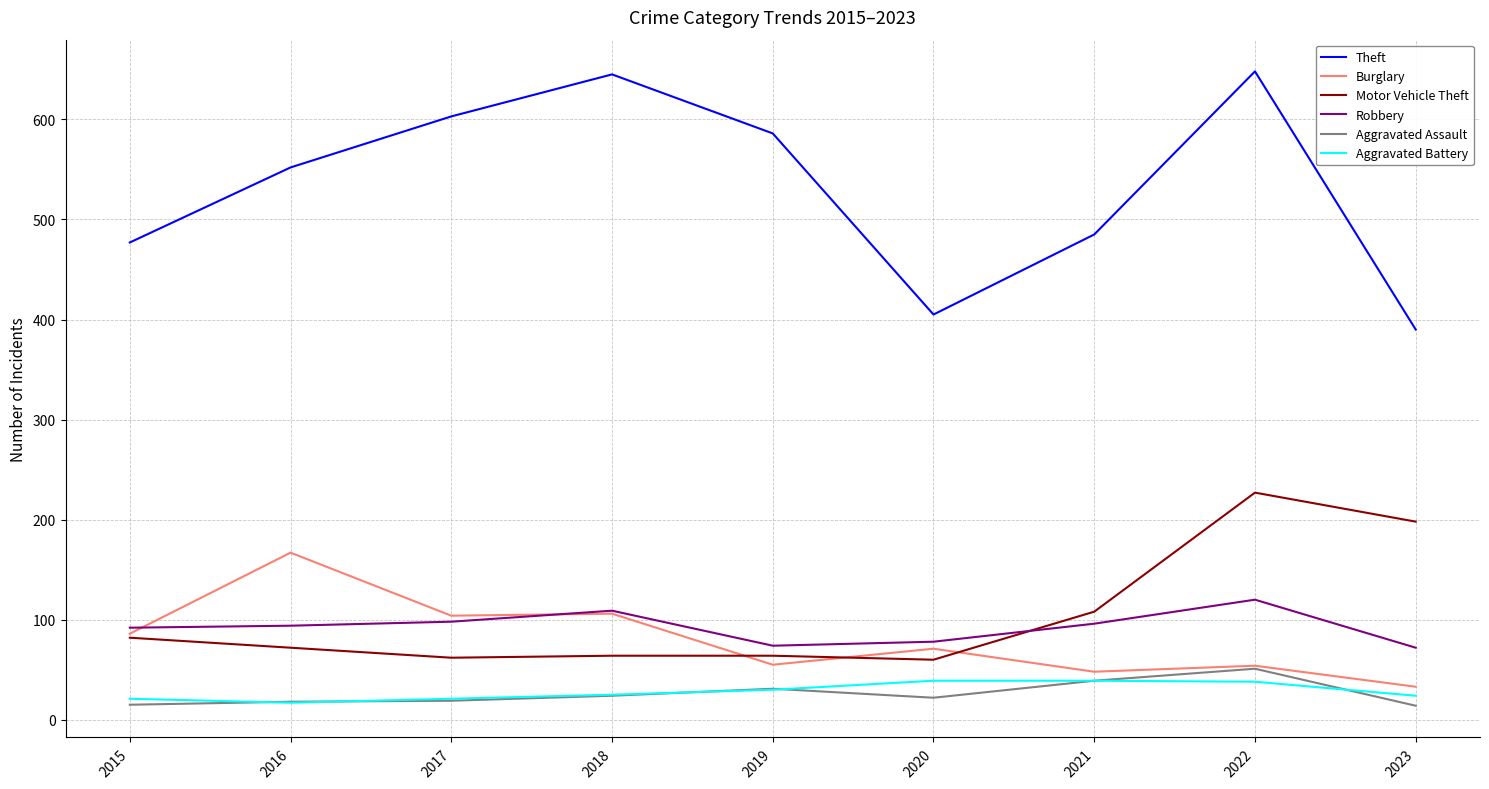

True or false: Aggravated Battery and Robbery cross at least once.

False